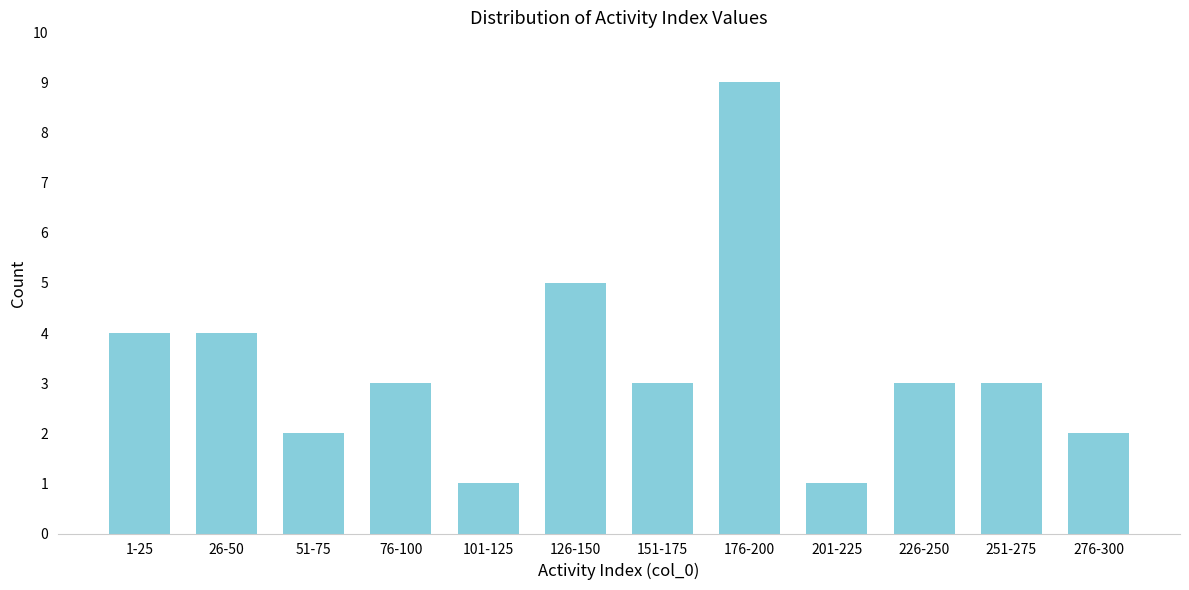

Reading right to left, what are all the values shown in this chart?

276-300=2	251-275=3	226-250=3	201-225=1	176-200=9	151-175=3	126-150=5	101-125=1	76-100=3	51-75=2	26-50=4	1-25=4